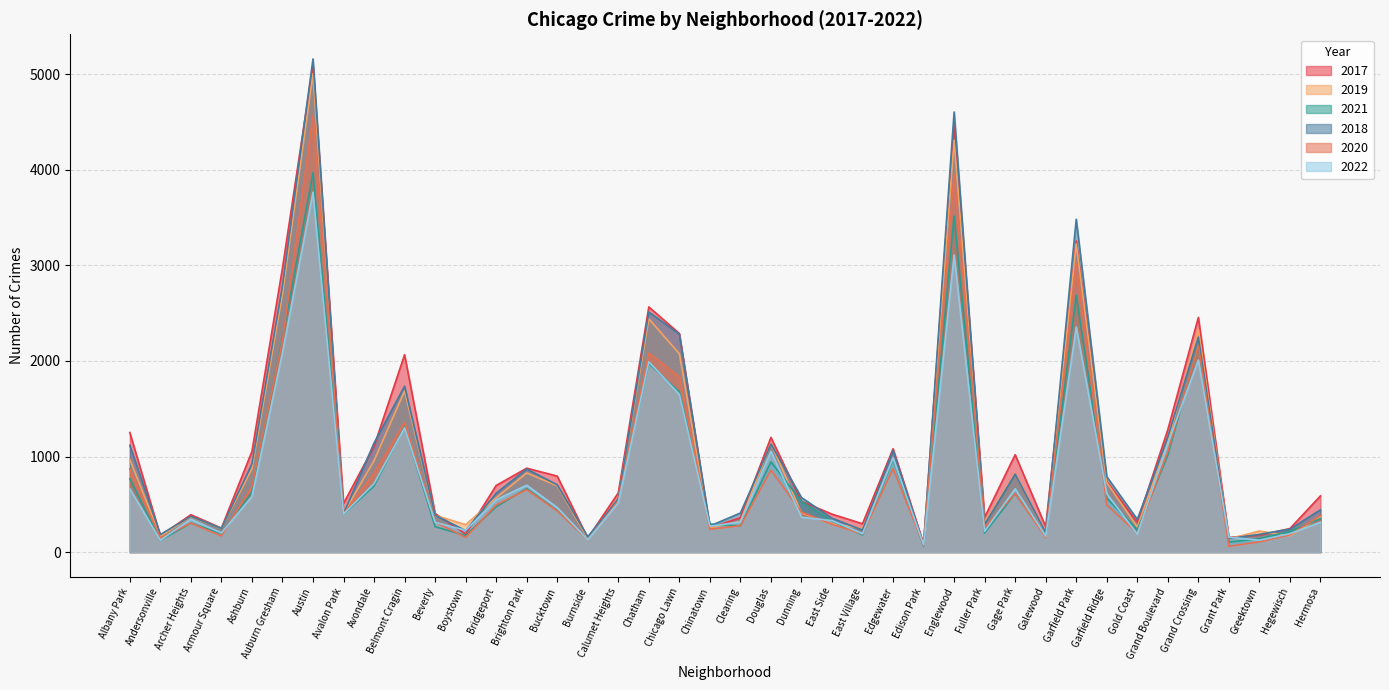

How many series are shown in this chart?

6